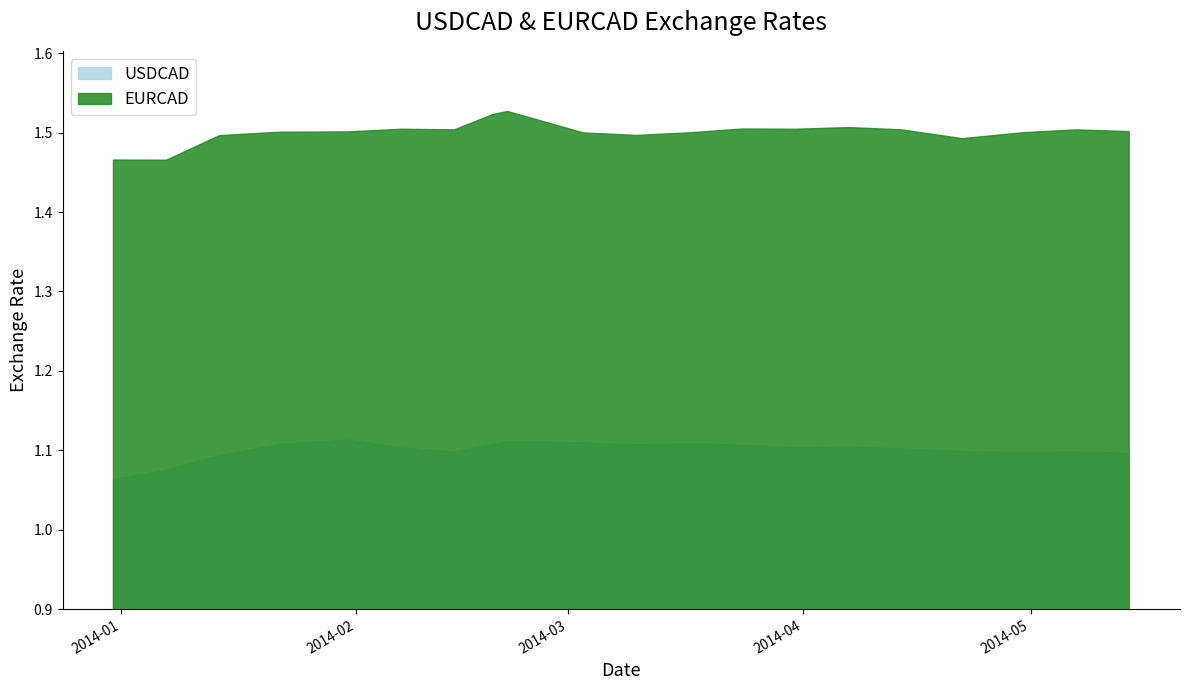

The EURCAD series shows 1.5 at 2014-05-07. True or false?

True